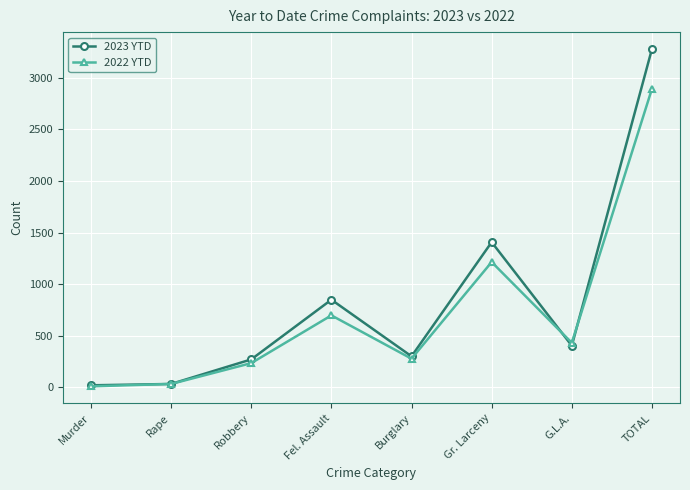

What is the maximum value for 2022 YTD?

2894